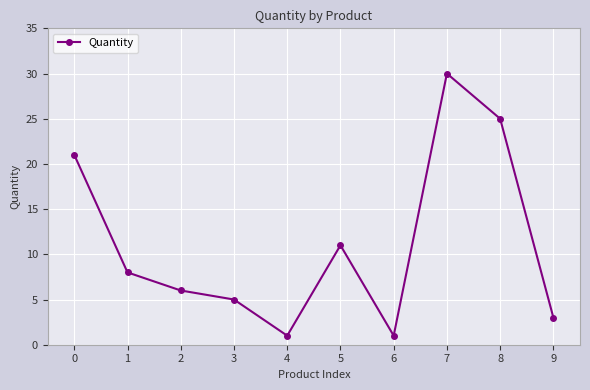

What is the average value?

11